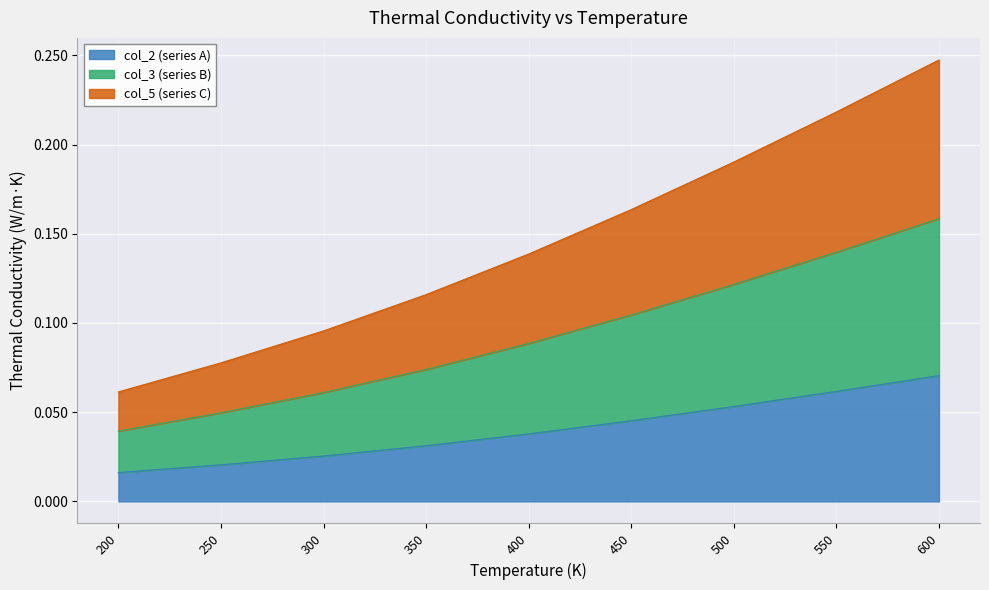

What is the difference between the second highest and second lowest values in the col_5 series?

0.1